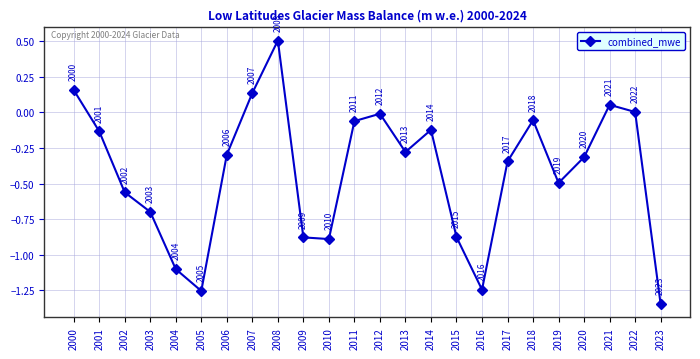

At which label does the data first exceed 0?

2000